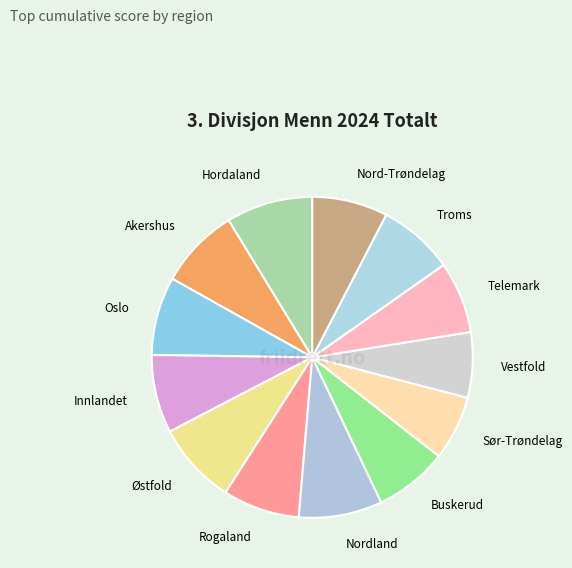

Rank the categories by value from lowest to highest.

Sør-Trøndelag, Vestfold, Telemark, Buskerud, Nord-Trøndelag, Troms, Rogaland, Innlandet, Oslo, Akershus, Østfold, Nordland, Hordaland